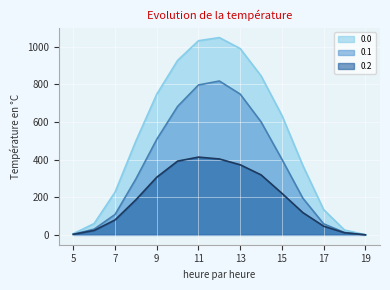

How many lines are shown in the chart?

3